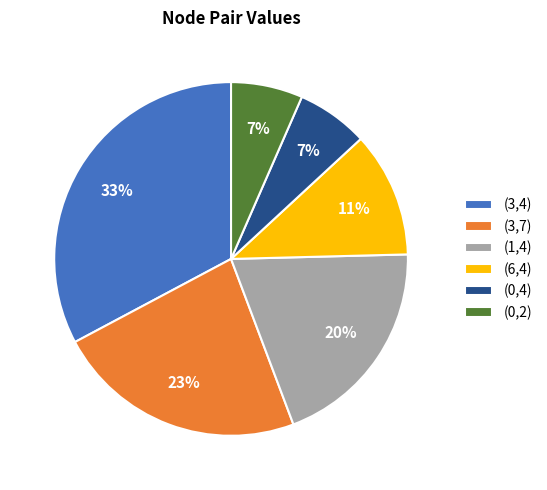

Is the sum of (6,4) and (3,7) greater than half?

No